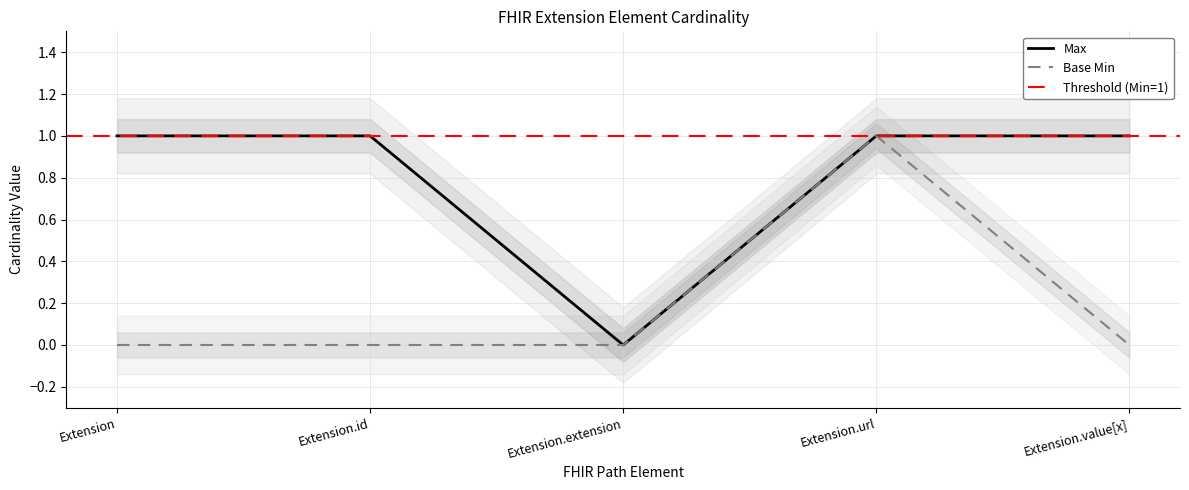

True or false: Max and Base Min cross at least once.

False